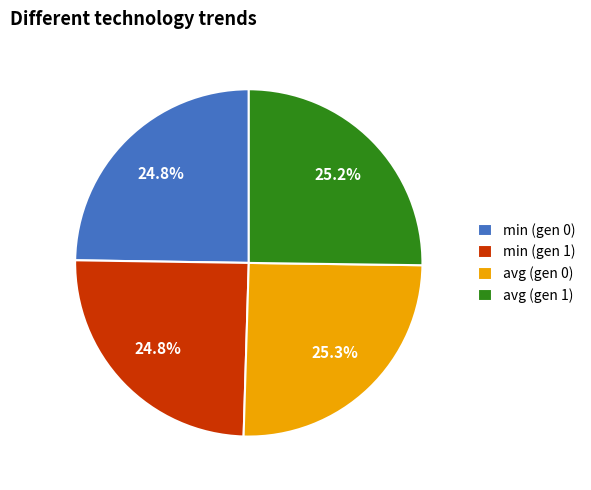

How many segments does this pie chart have?

4